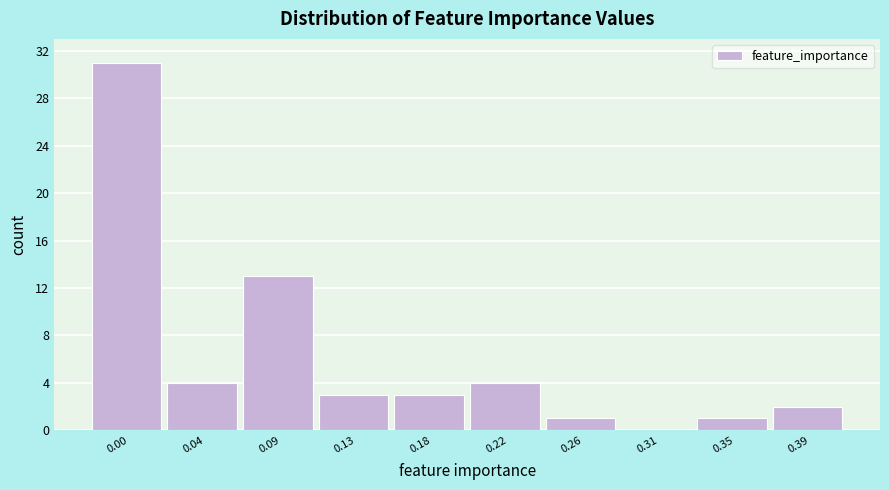

Reading left to right, list all the values displayed in this chart.

0.00=31	0.04=4	0.09=13	0.13=3	0.18=3	0.22=4	0.26=1	0.31=0	0.35=1	0.39=2